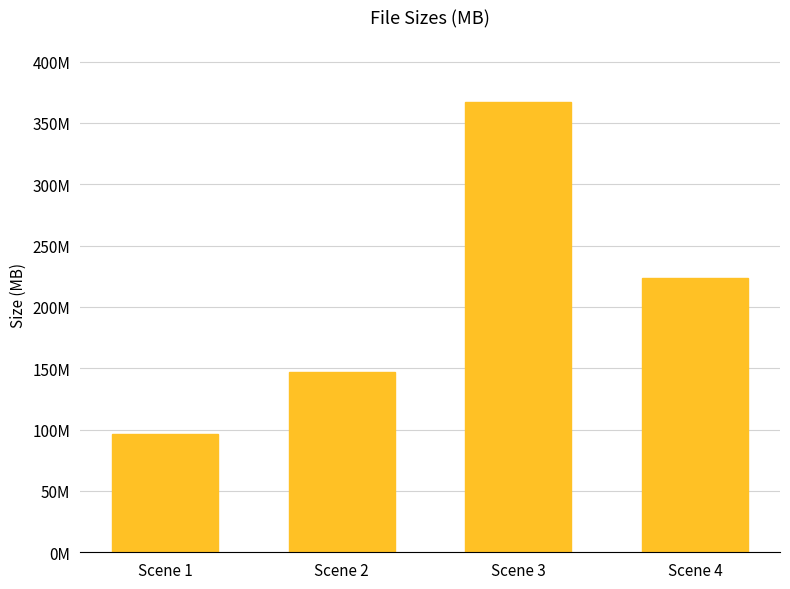

Rank the categories by value from lowest to highest.

Scene 1, Scene 2, Scene 4, Scene 3